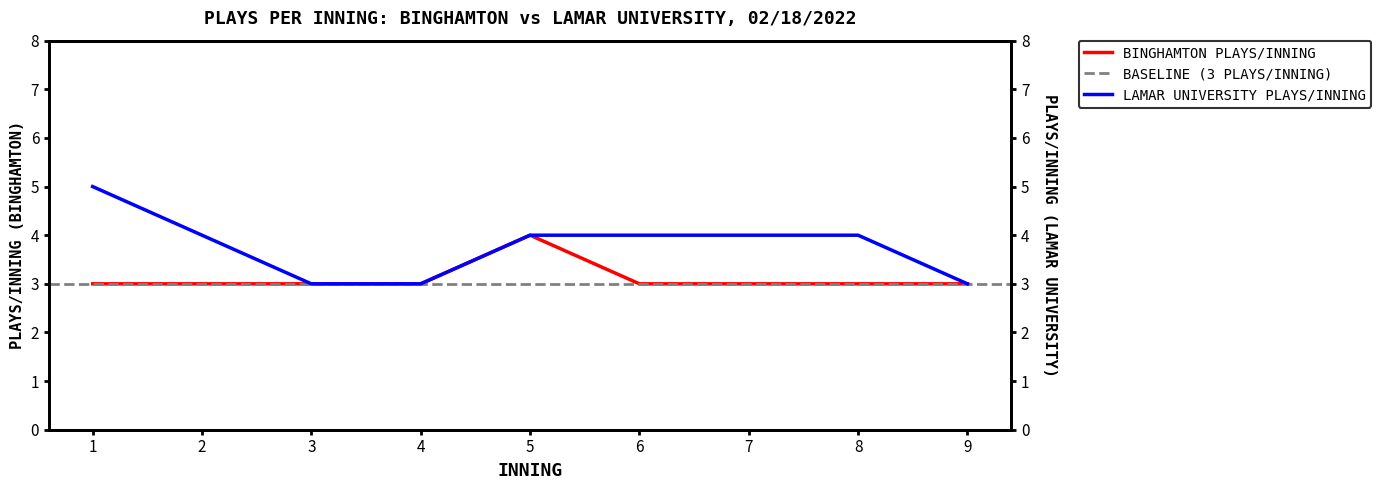

Which category has the highest value in the BINGHAMTON PLAYS/INNING series?

5